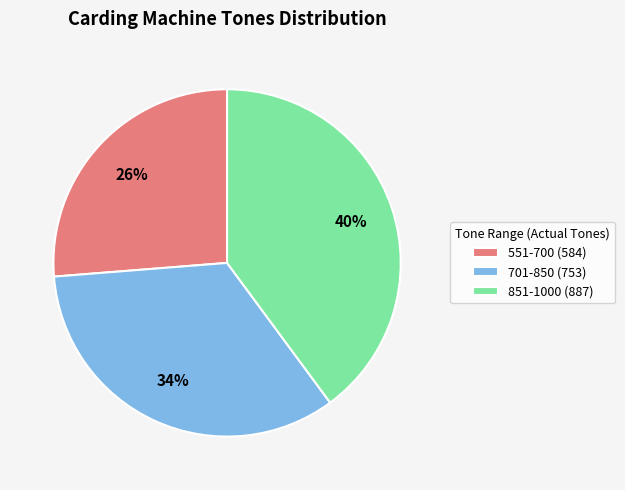

How many slices are in this pie chart?

3